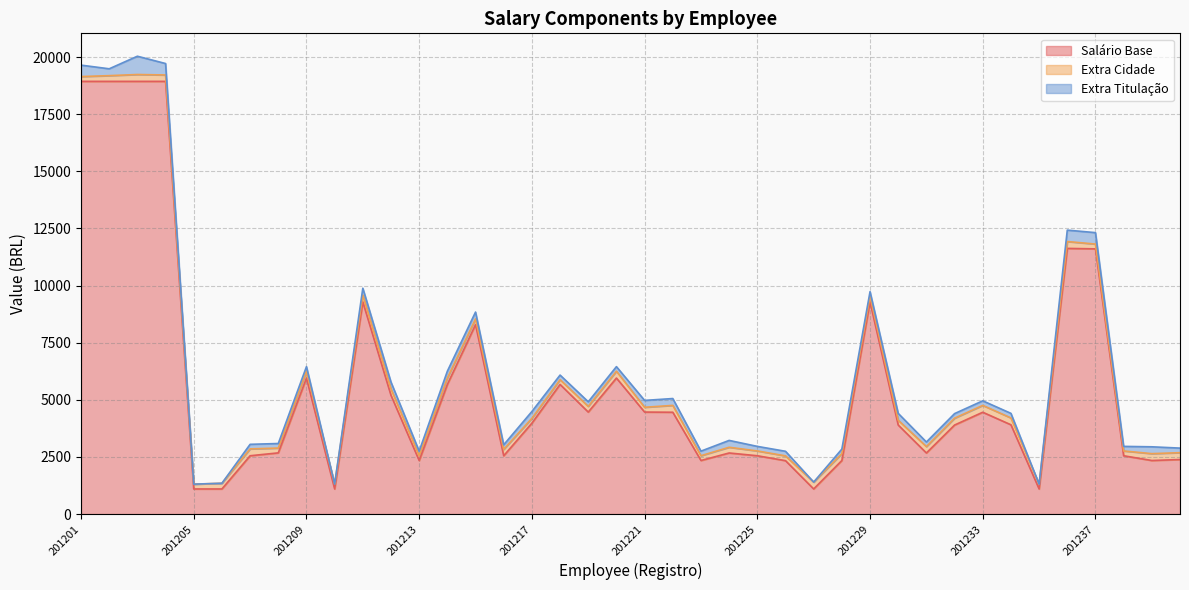

How many values in the Extra Titulação series are below 200?

5